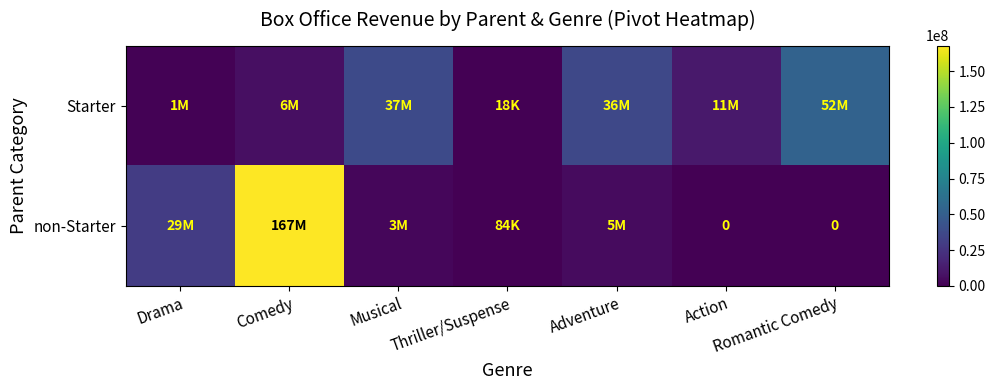

What is the spread (max minus min) of values at Musical?

34402877